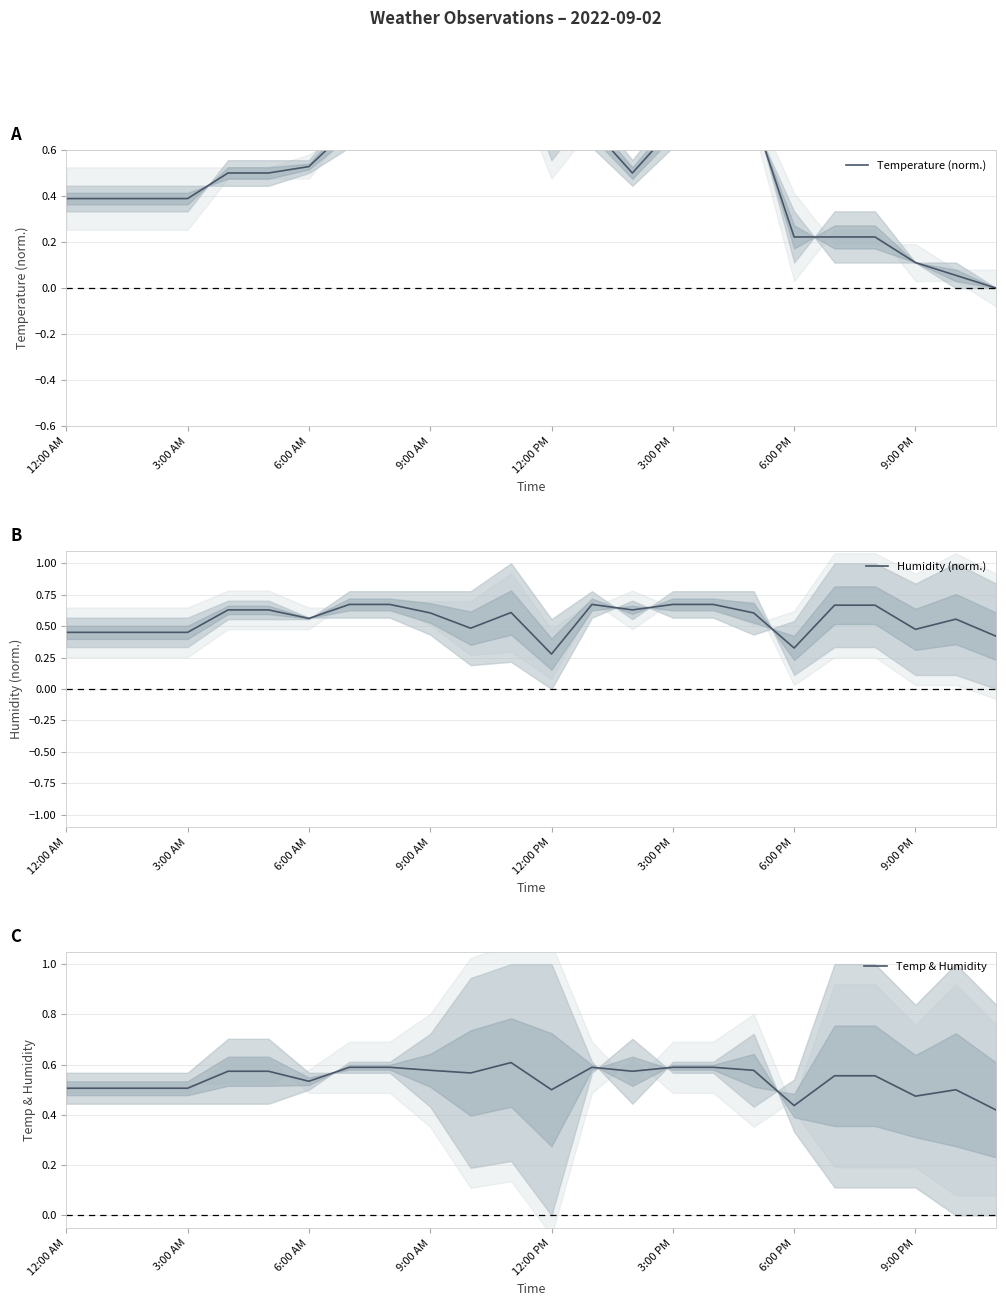

What are all the series names shown in the legend?

Temperature (norm.), Humidity (norm.), Temp & Humidity